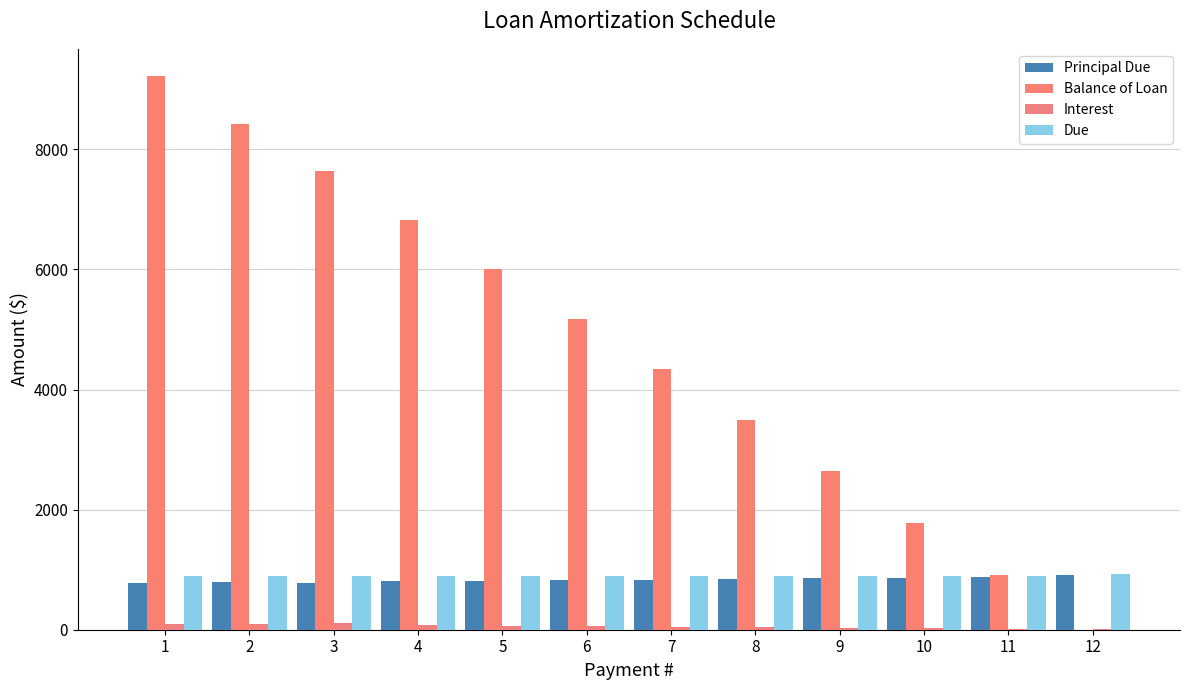

Which series has the largest range (max minus min)?

Balance of Loan